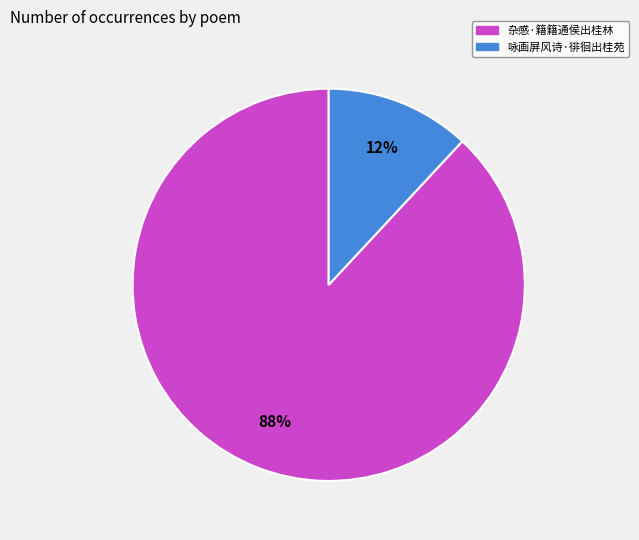

To the nearest percent, what portion does 杂感·籍籍通侯出桂林 represent?

88%